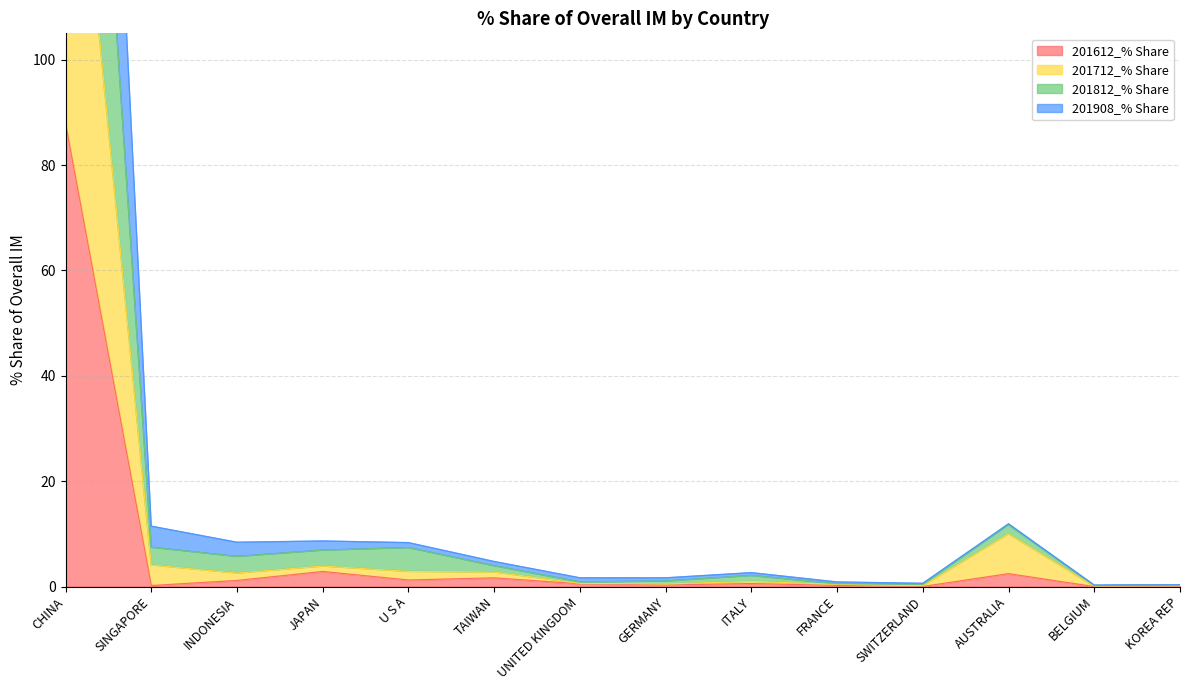

At which category is the sum across all series the highest?

CHINA